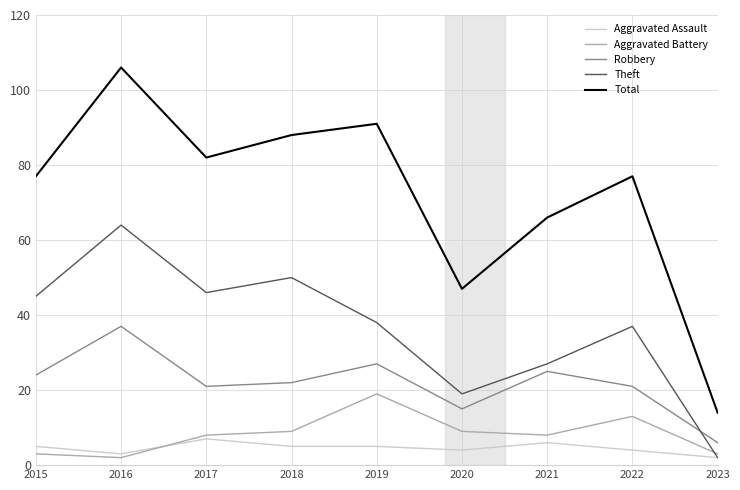

At how many categories does at least one series exceed 105?

1